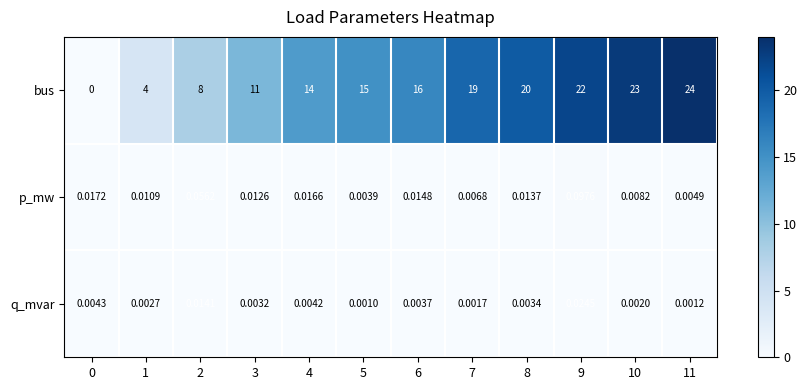

Which category has the highest value across all series?

11